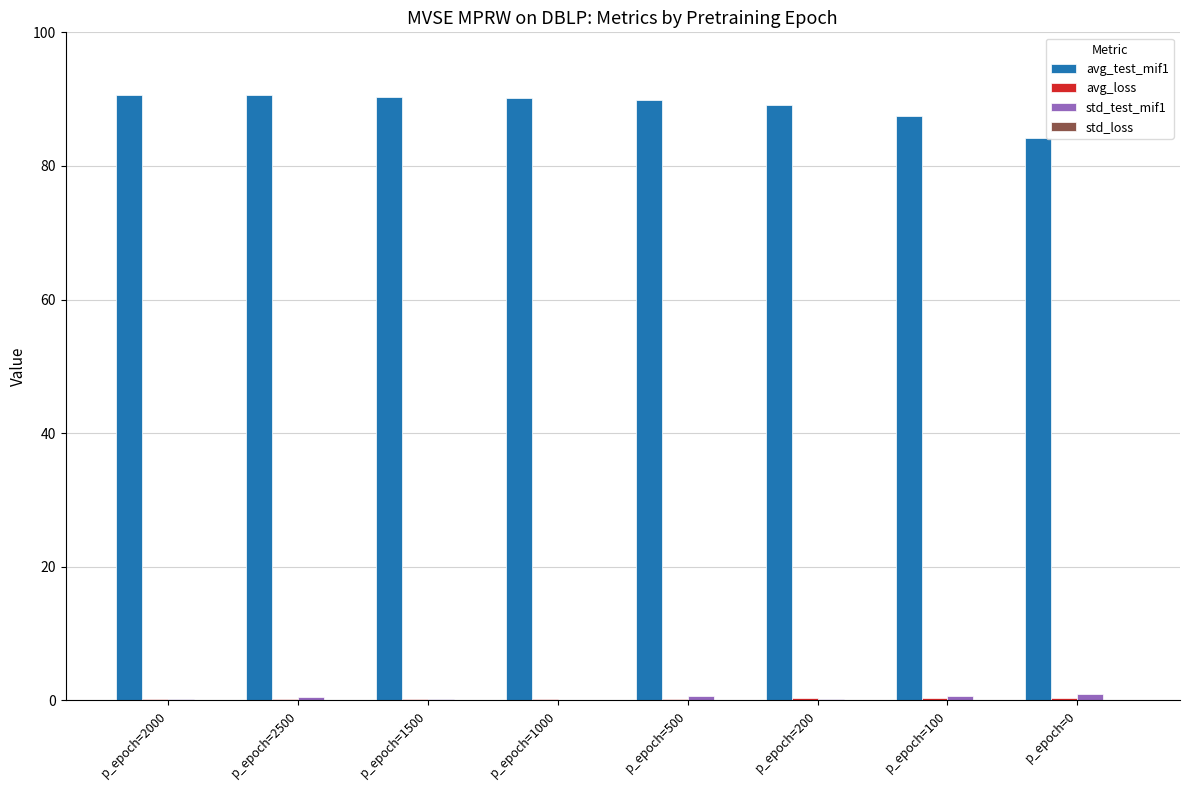

Is it true that avg_test_mif1 equals 89.9 at p_epoch=500?

True